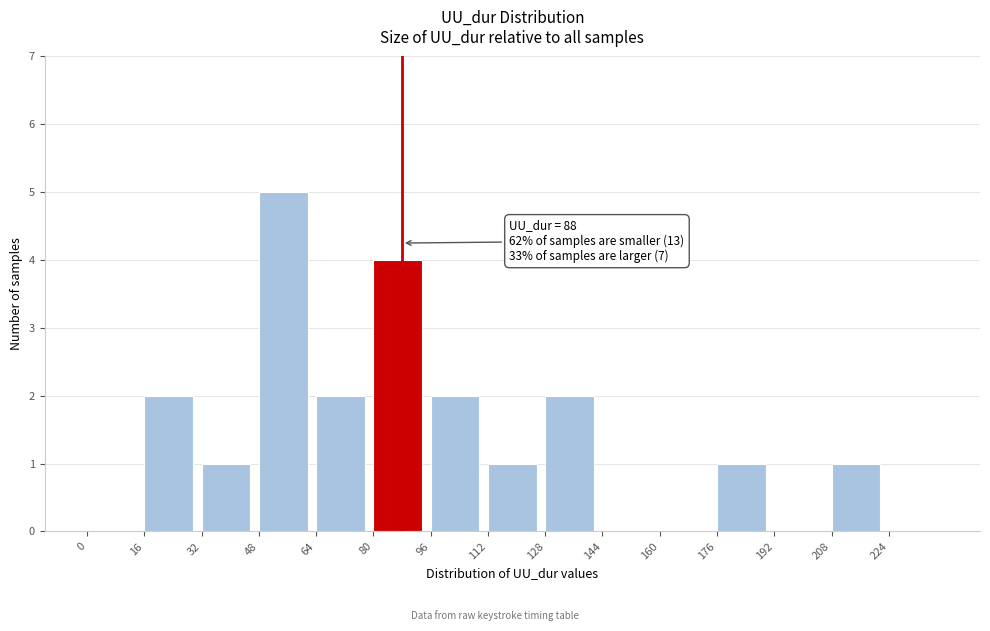

Over which range of the x-axis is the bar tallest?

48 to 64